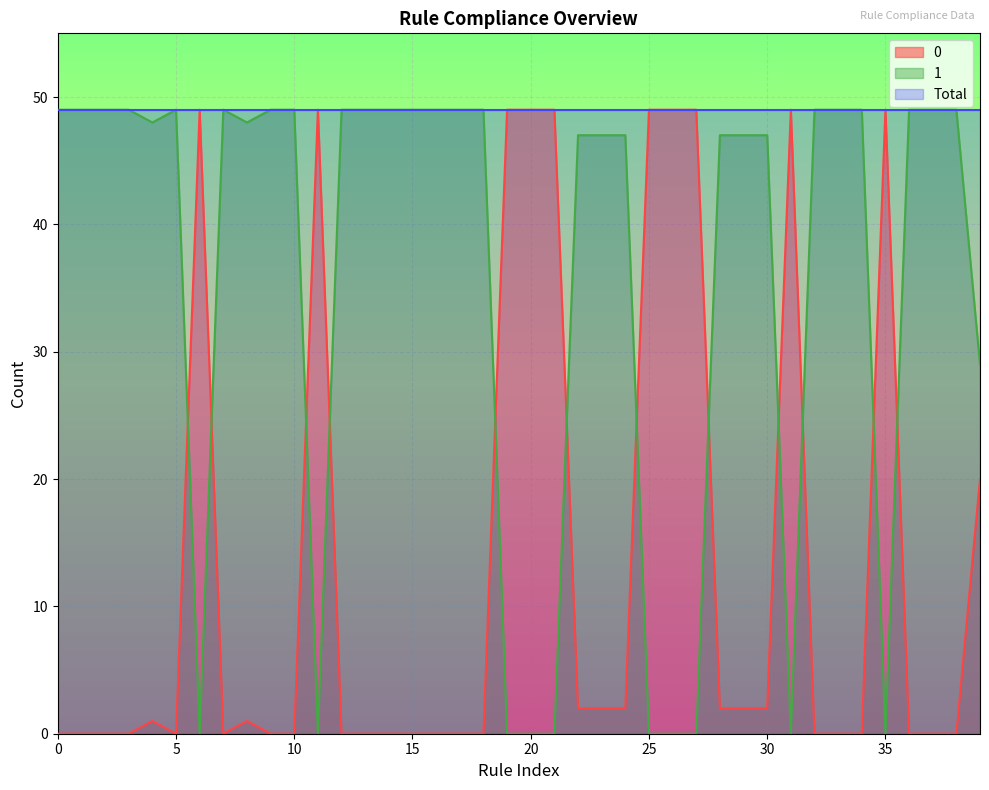

What is the label of the 11th point from the left?

10